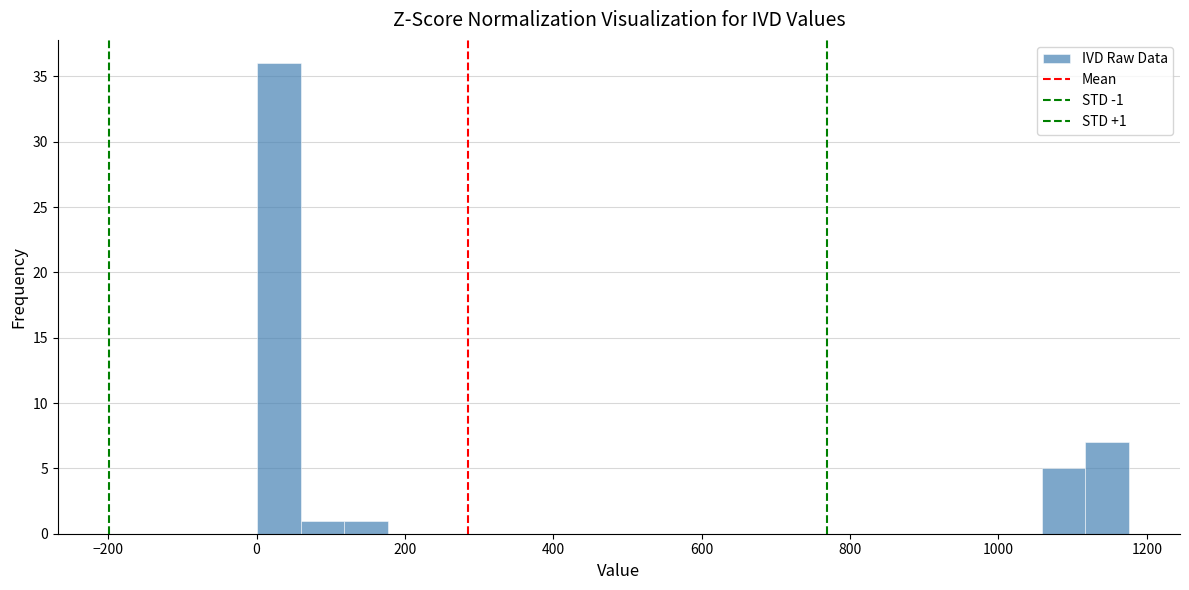

Read against the x-axis, roughly where is the centre of the tallest bar?

40